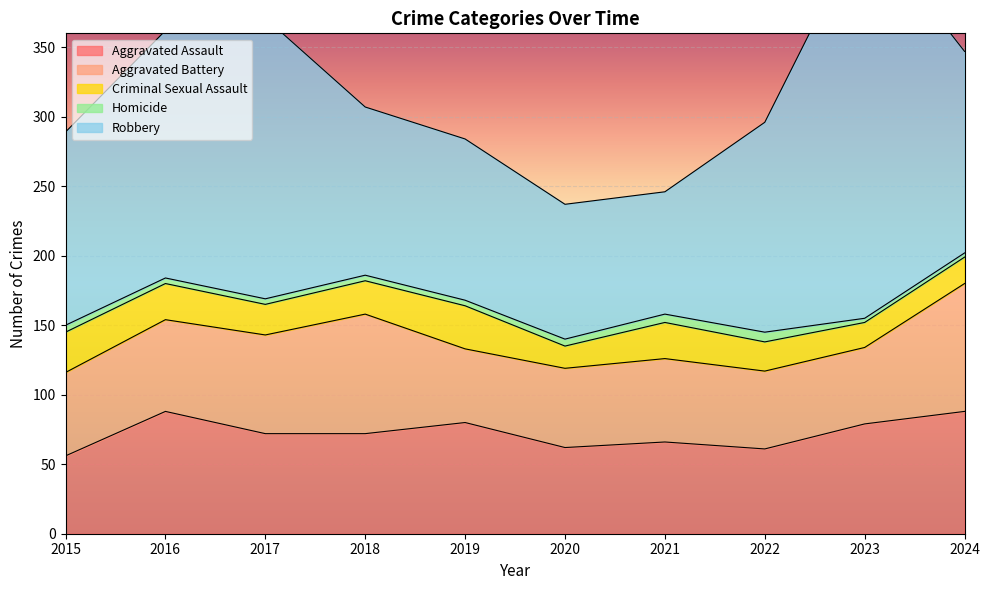

Reading left to right, list all the values displayed in this chart.

Aggravated Assault: 2015=56	2016=88	2017=72	2018=72	2019=80	2020=62	2021=66	2022=61	2023=79	2024=88
Aggravated Battery: 2015=60	2016=66	2017=71	2018=86	2019=53	2020=57	2021=60	2022=56	2023=55	2024=92
Criminal Sexual Assault: 2015=29	2016=26	2017=22	2018=24	2019=31	2020=16	2021=26	2022=21	2023=18	2024=19
Homicide: 2015=5	2016=4	2017=4	2018=4	2019=4	2020=5	2021=6	2022=7	2023=3	2024=3
Robbery: 2015=139	2016=178	2017=202	2018=121	2019=116	2020=97	2021=88	2022=151	2023=284	2024=145